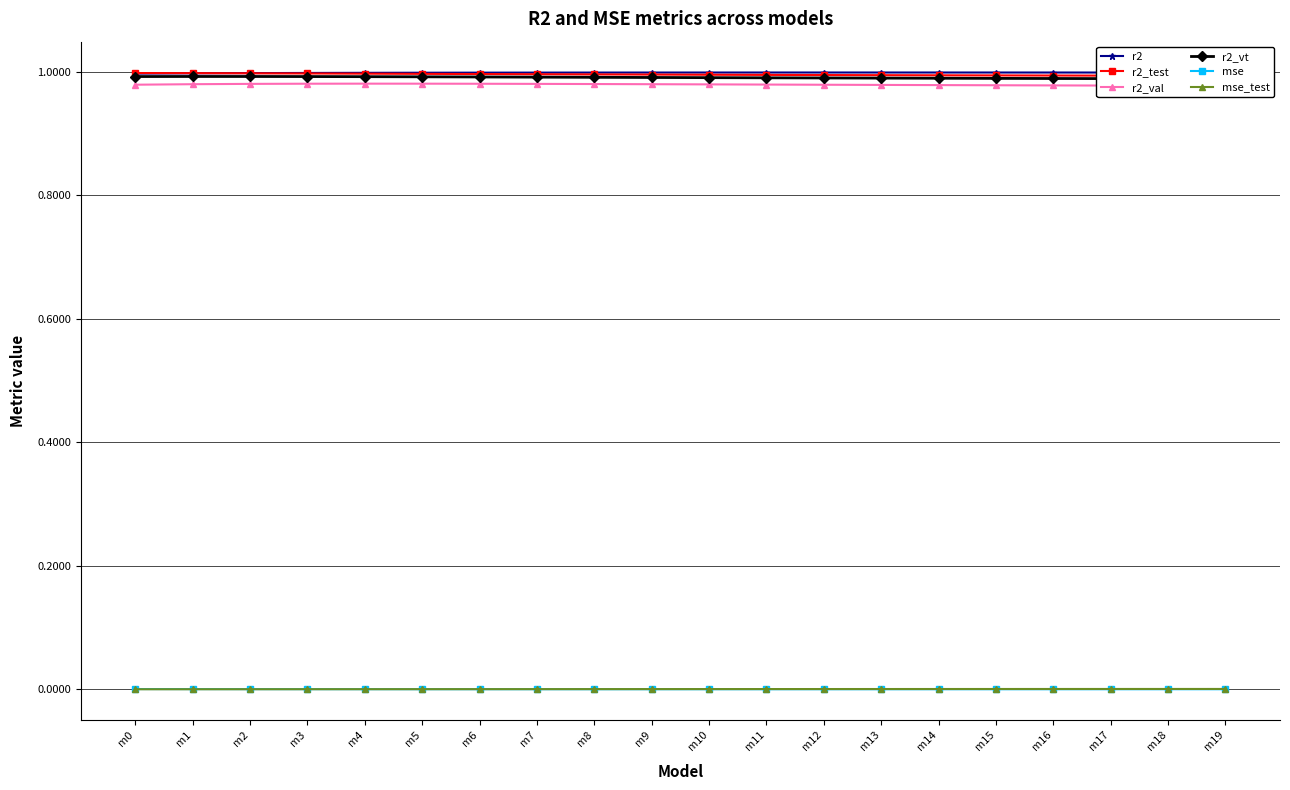

True or false: mse and r2 cross at least once.

False